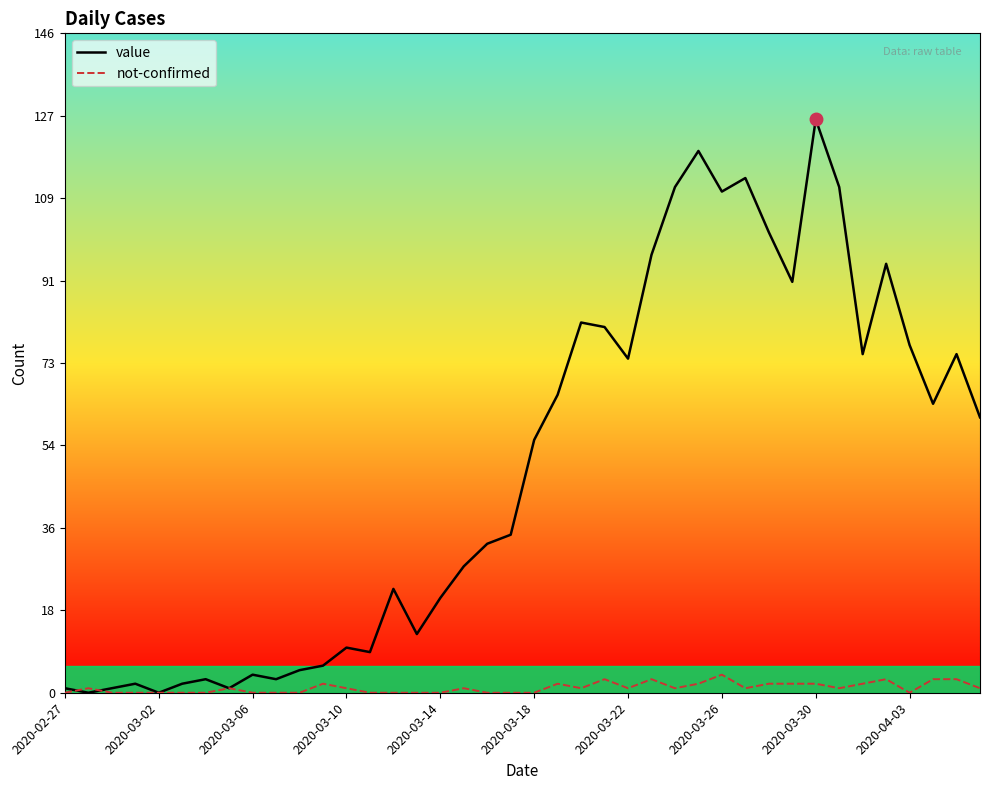

Which series has the largest range (max minus min)?

value